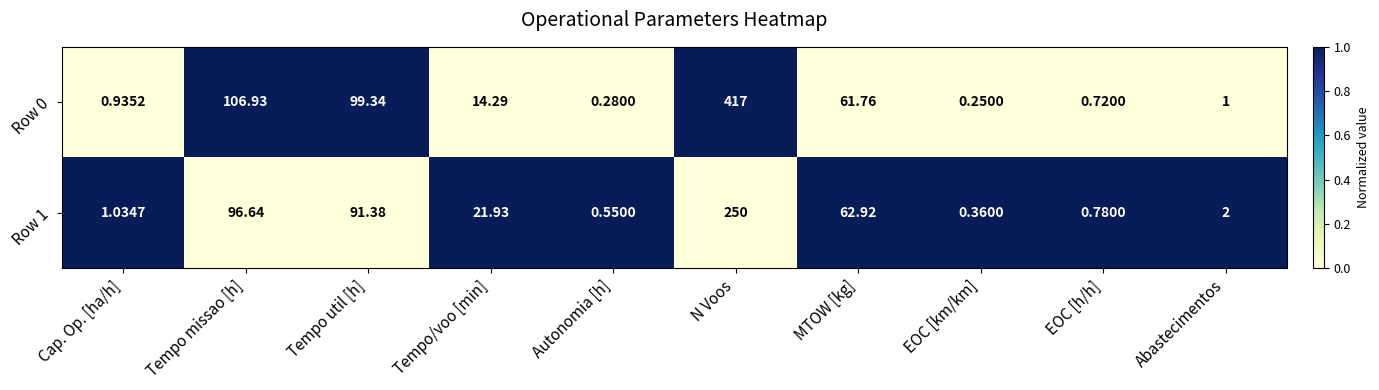

How many distinct data groups are displayed?

2